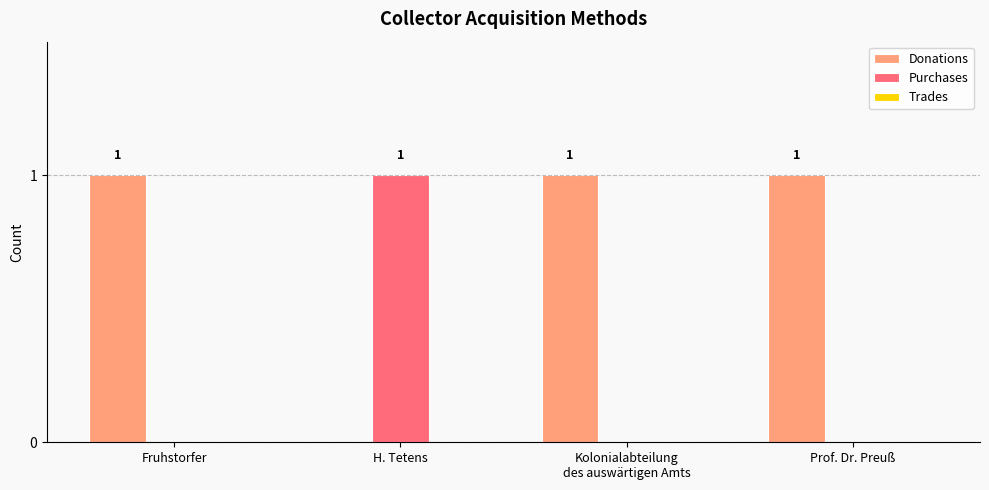

Is the value of Purchases at Fruhstorfer greater than the value of Donations at Fruhstorfer?

No